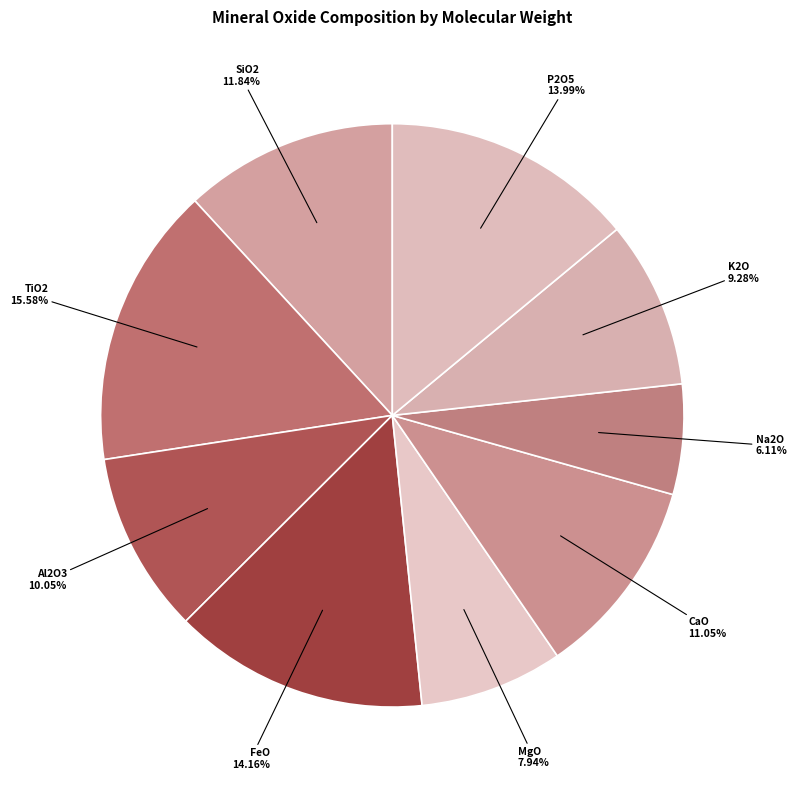

Does any single category account for the majority?

No